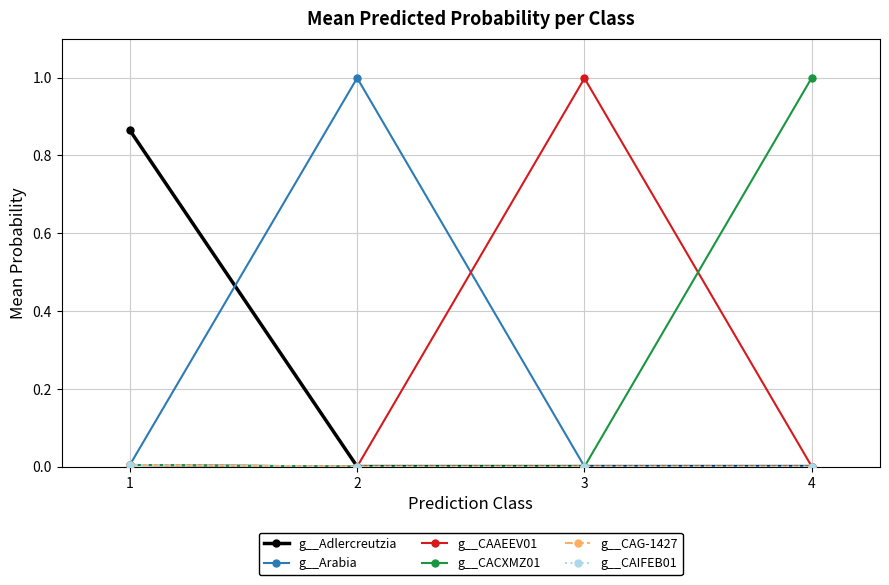

Is this an area chart (filled region under the line)?

No